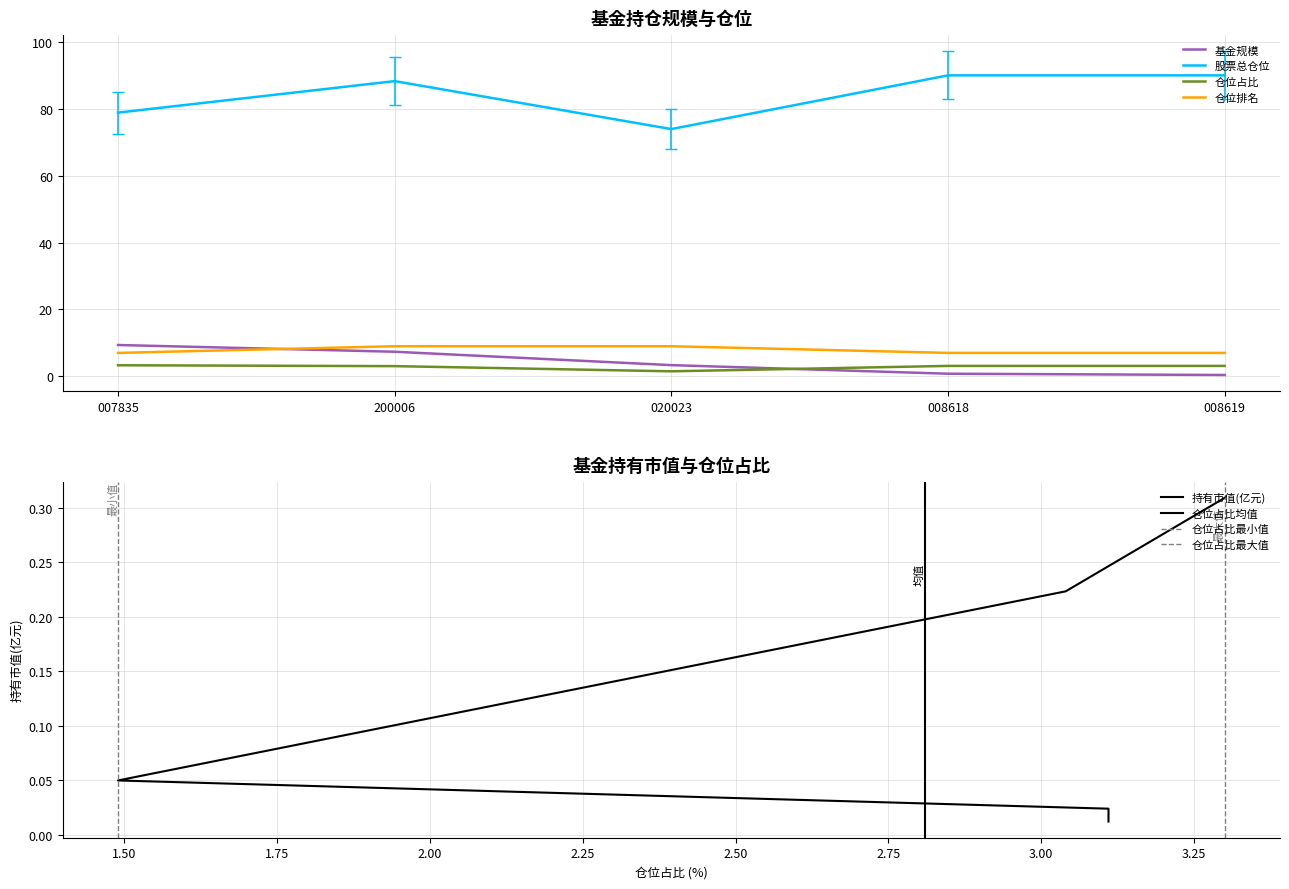

Is it true that 基金规模 equals 7.3 at 200006?

True